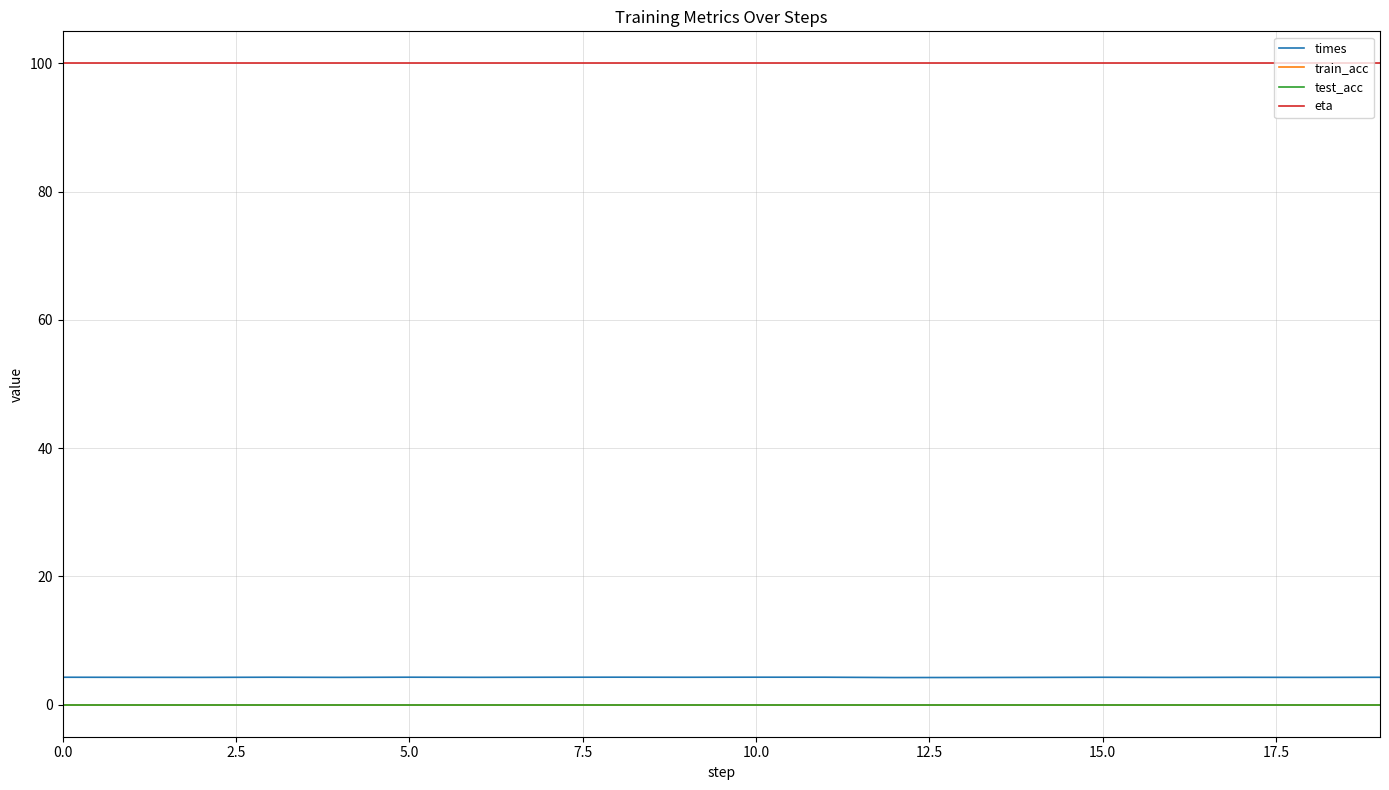

Does the chart have visible grid lines?

Yes